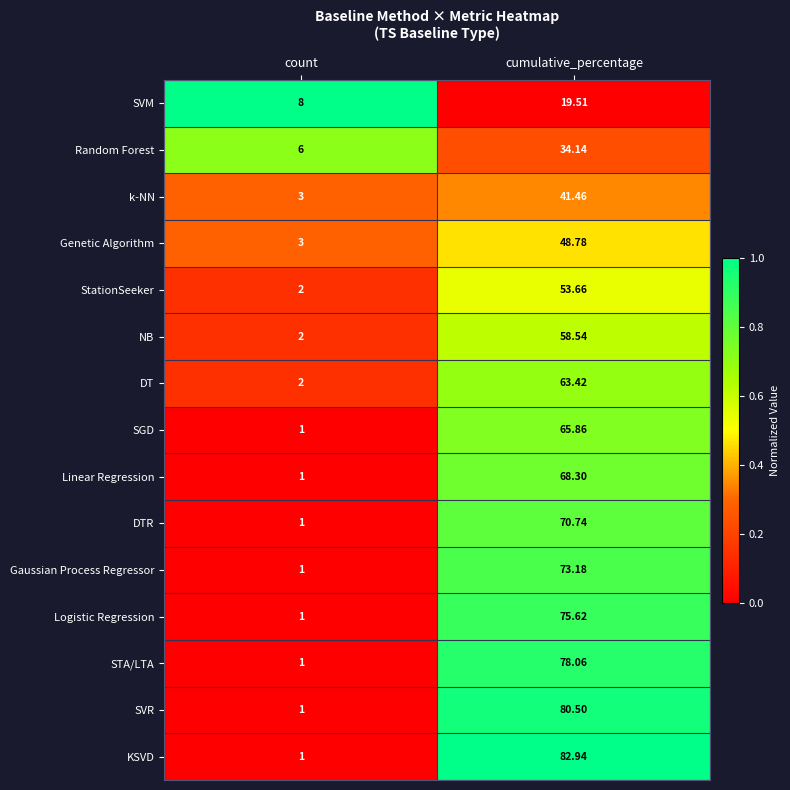

What is the spread (max minus min) of values at count?

7.0